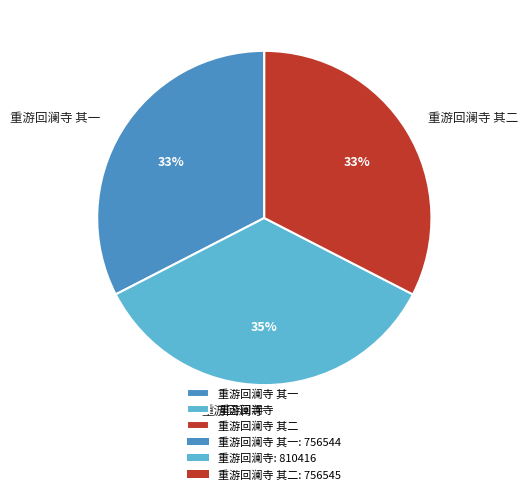

Does 重游回澜寺 account for over 50% of the chart?

No